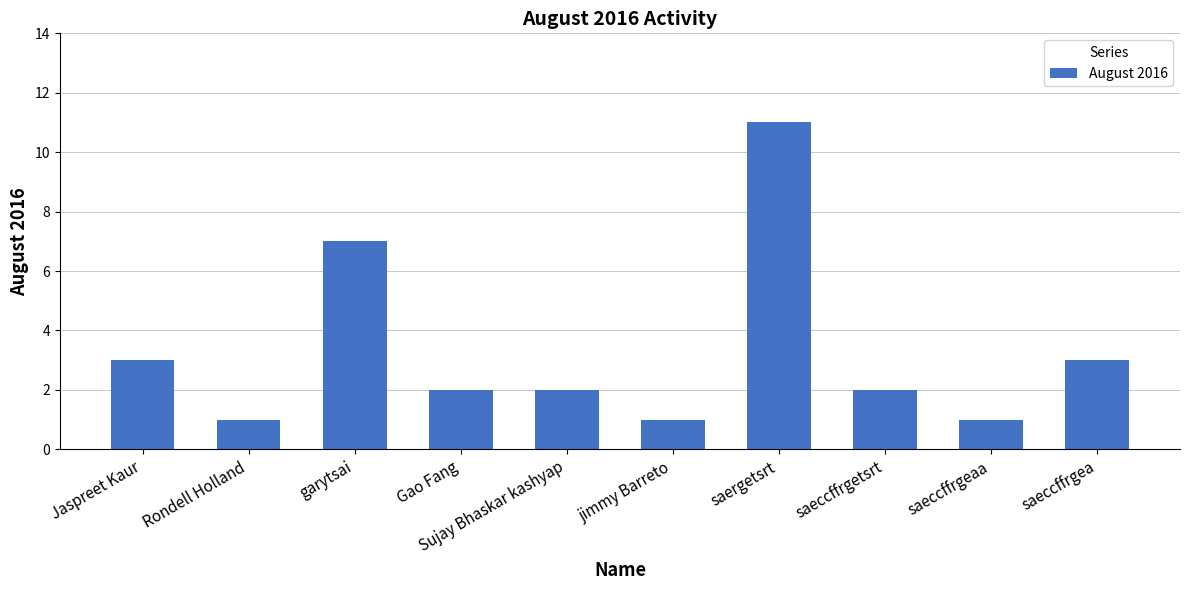

True or false: the data shows 3 at Jaspreet Kaur.

True